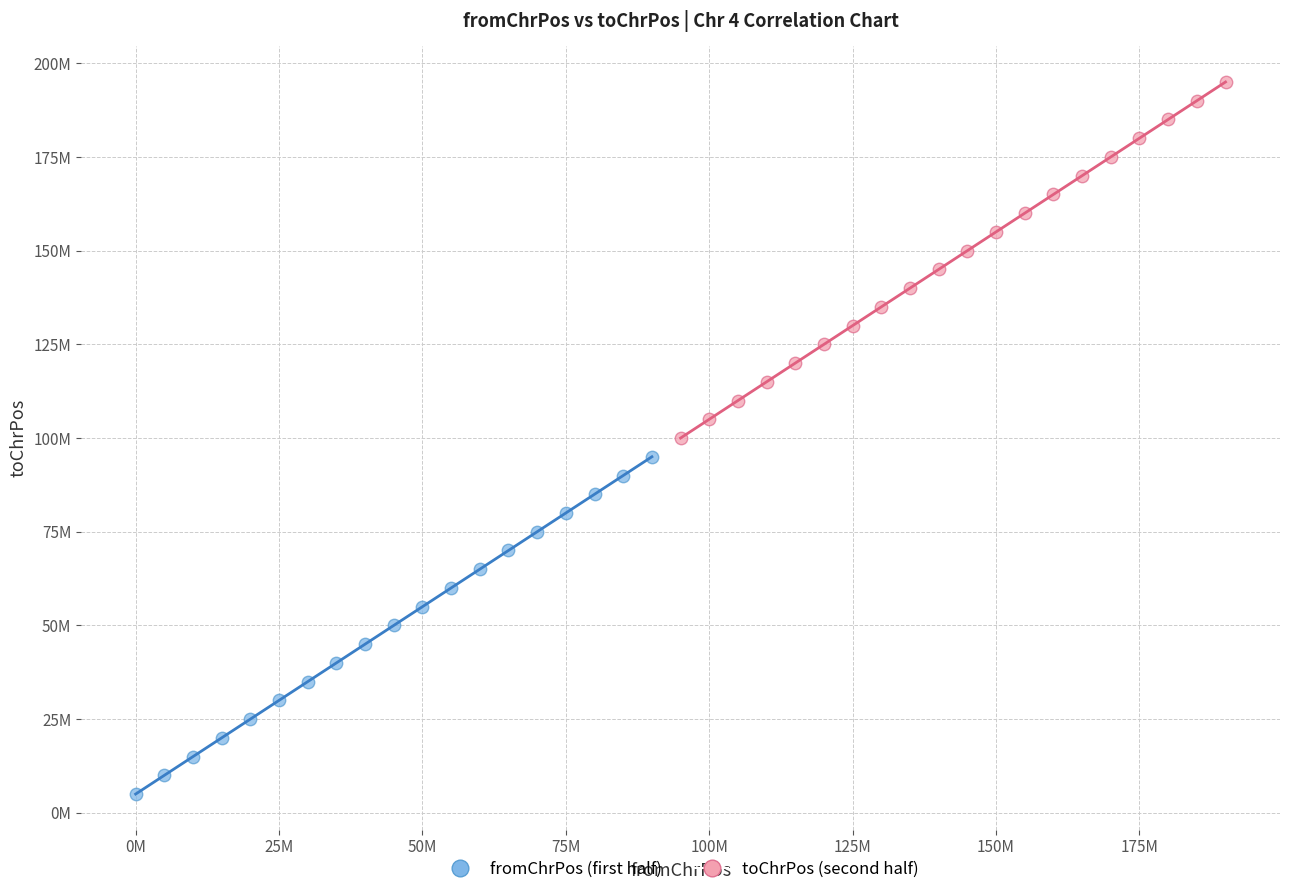

What are all the series names shown in the legend?

fromChrPos (first half), toChrPos (second half)